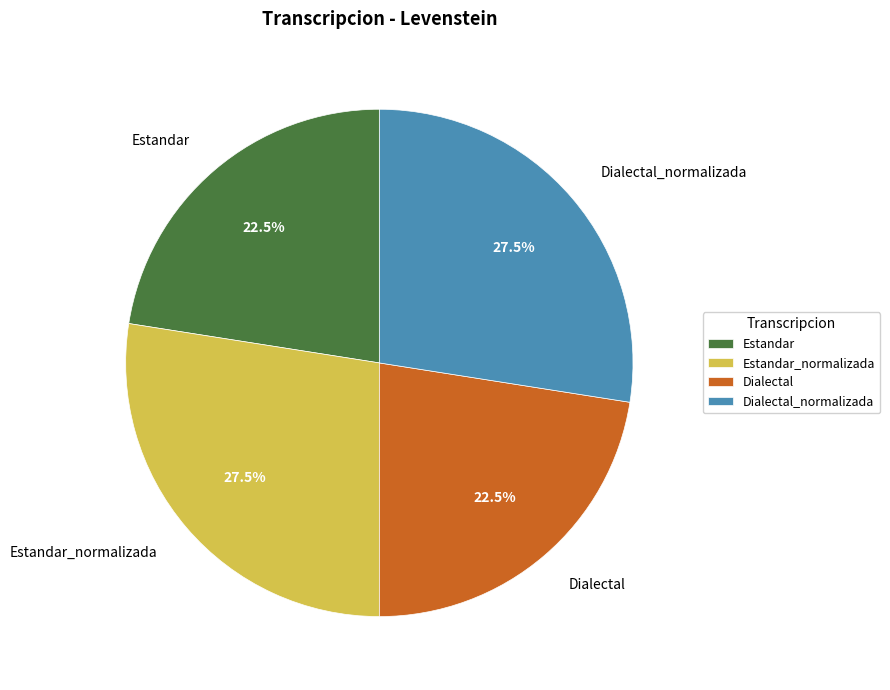

Is the sum of Estandar and Dialectal greater than half?

No